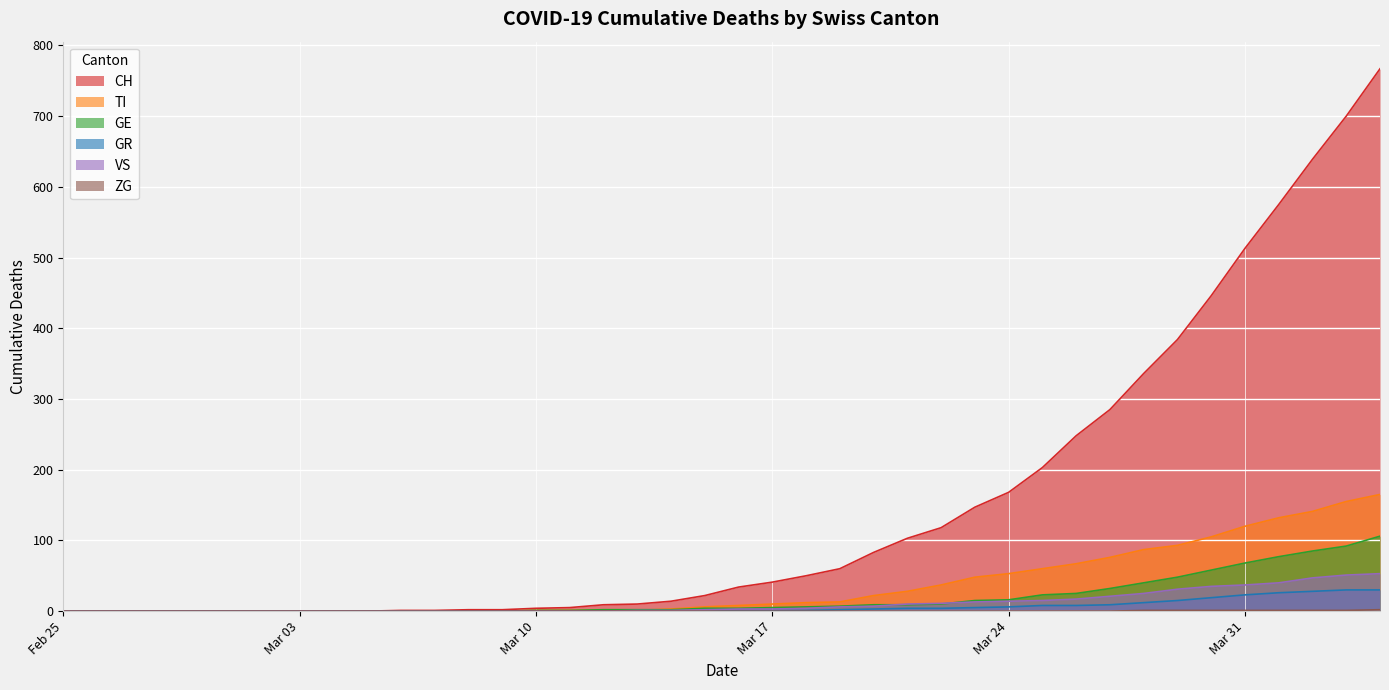

How many values in the GR series are below 1?

20